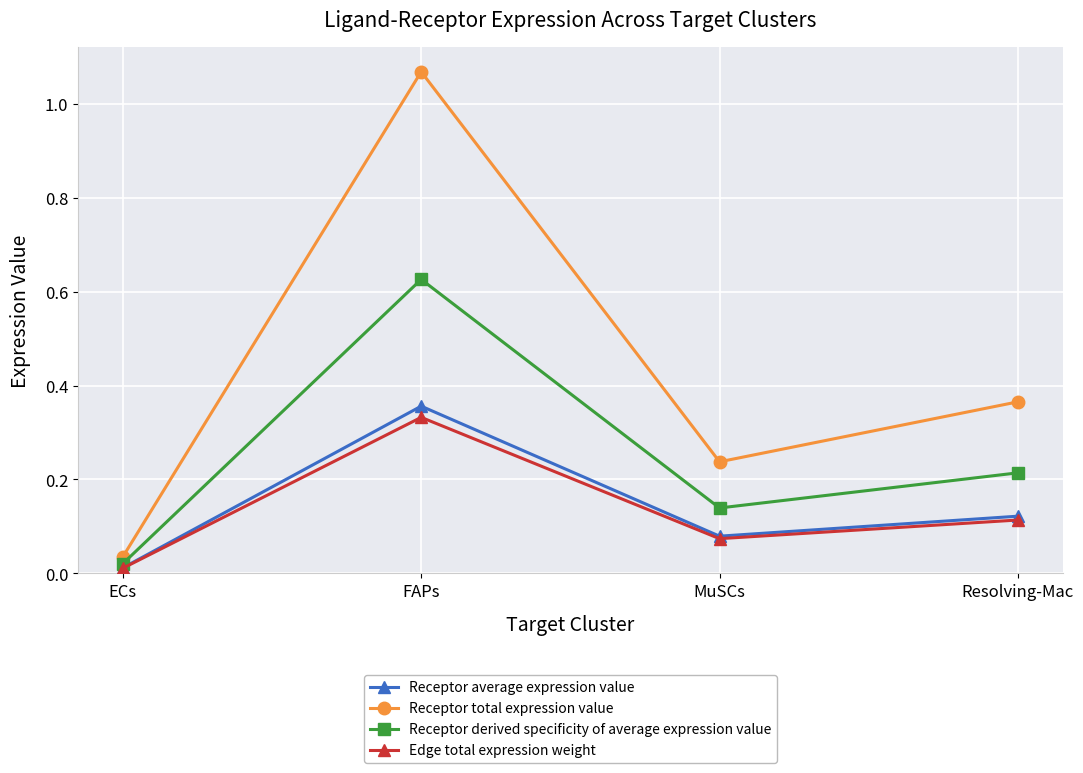

Where is the first local minimum for Receptor total expression value?

MuSCs